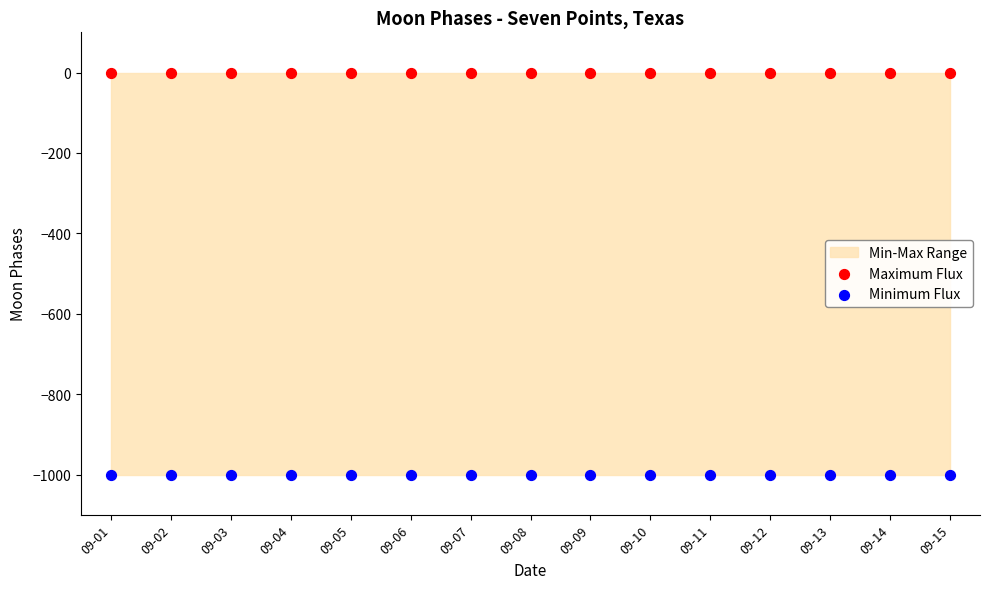

Which series contains the lowest Y value?

Minimum Flux